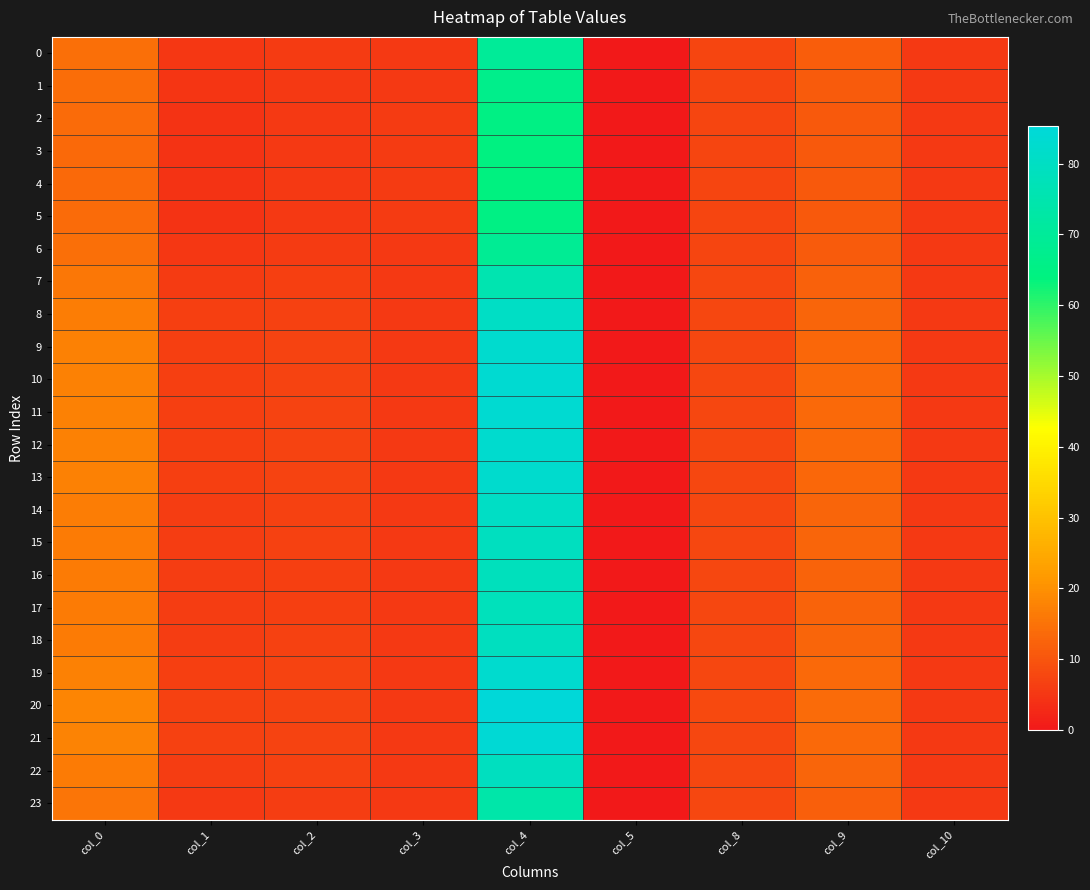

How many categories are shown in the chart?

9